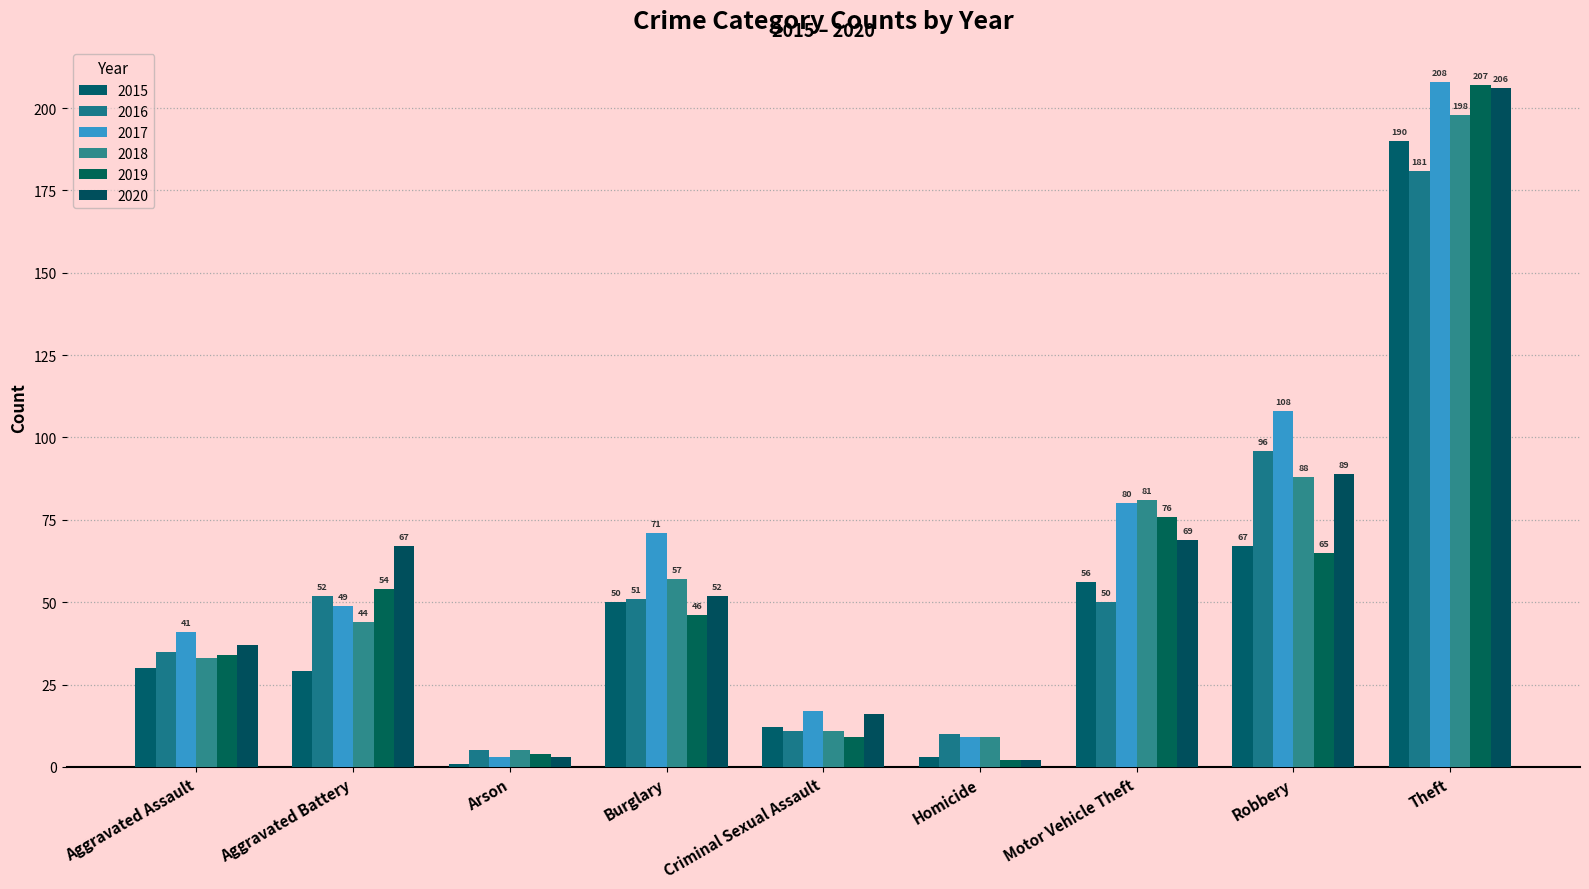

At which label is 2018 closest to 101?

Robbery